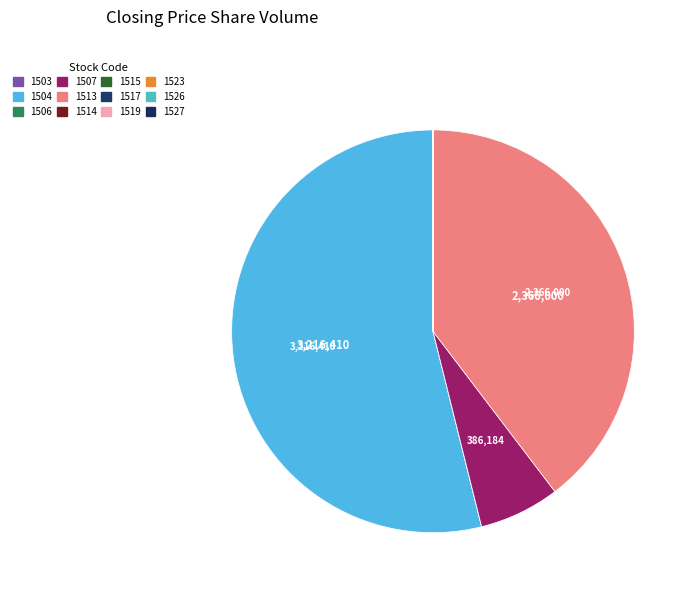

What is the change in value from 1517 to 1527?

+110099